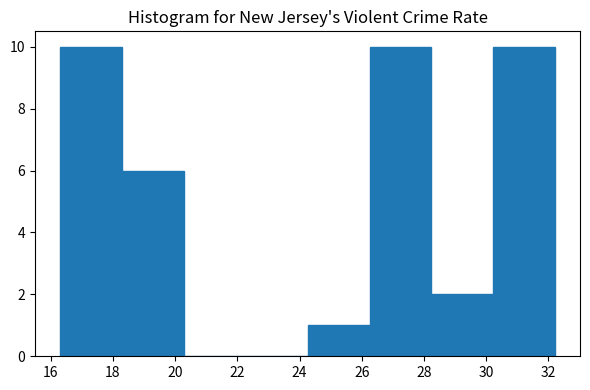

Reading left to right, list every bar in this chart as the range it spans on the x-axis followed by its height. Neither the bar edges nor the heights are printed on the chart, so give them approximately, as read against the axes.

16.2 to 18.2: 10
18.2 to 20.2: 6
20.2 to 22.2: 0
22.2 to 24.2: 0
24.2 to 26.2: 1
26.2 to 28.2: 10
28.2 to 30.2: 2
30.2 to 32.2: 10